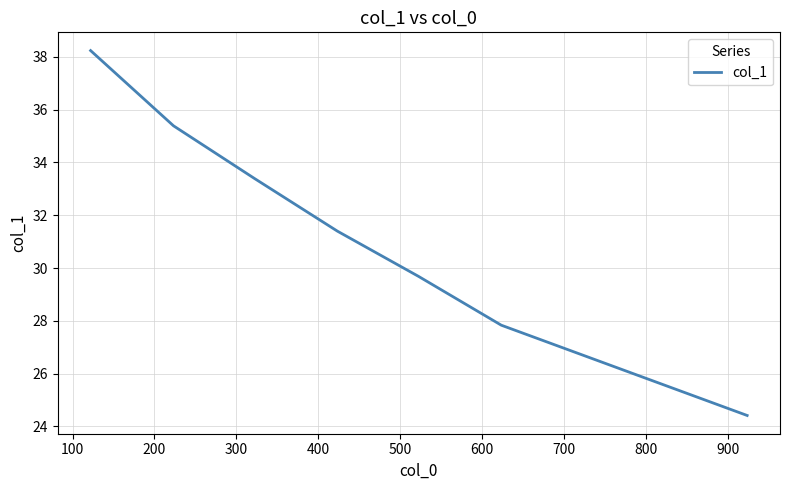

What is the greatest value displayed?

38.2